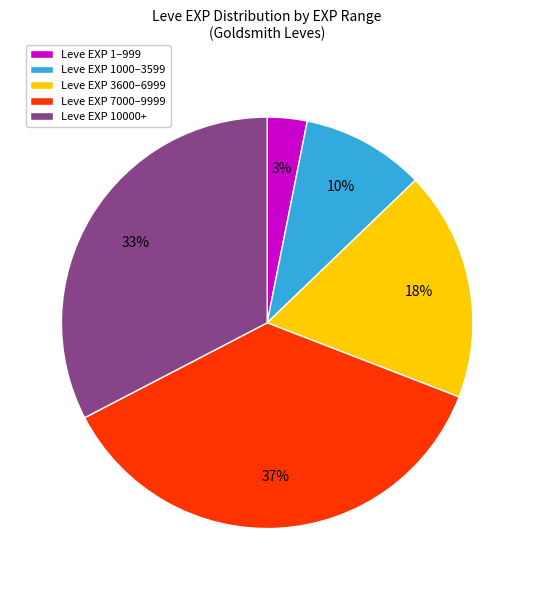

Is it true that Leve EXP 3600–6999 is 18% of the pie?

True